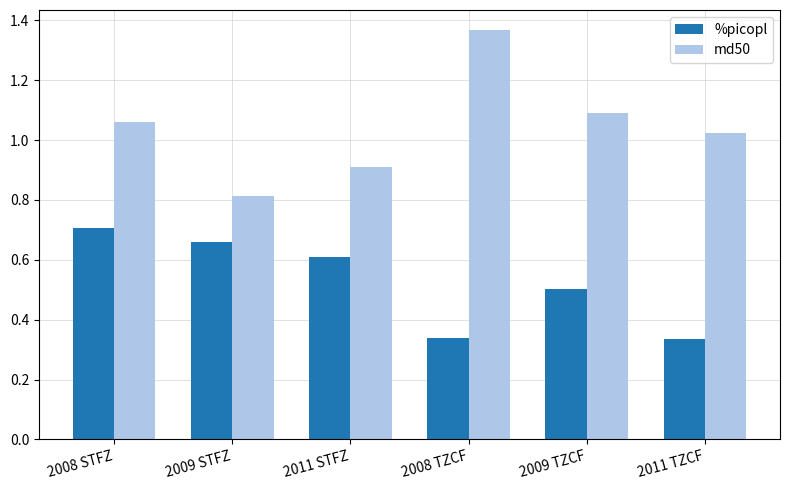

At which category is the sum across all series the highest?

2008 STFZ